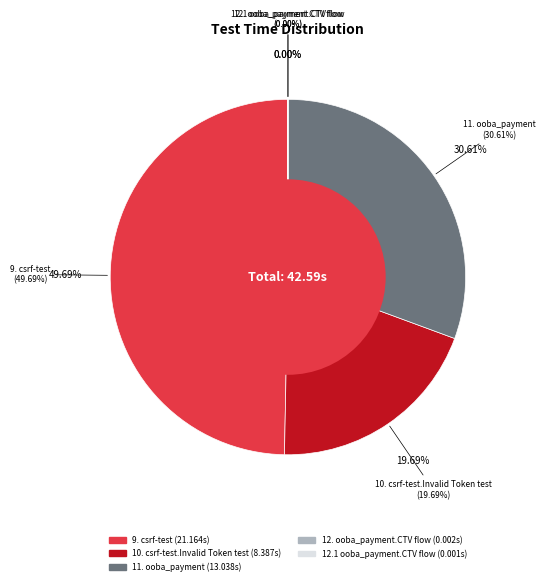

Count the number of slices in the pie.

5